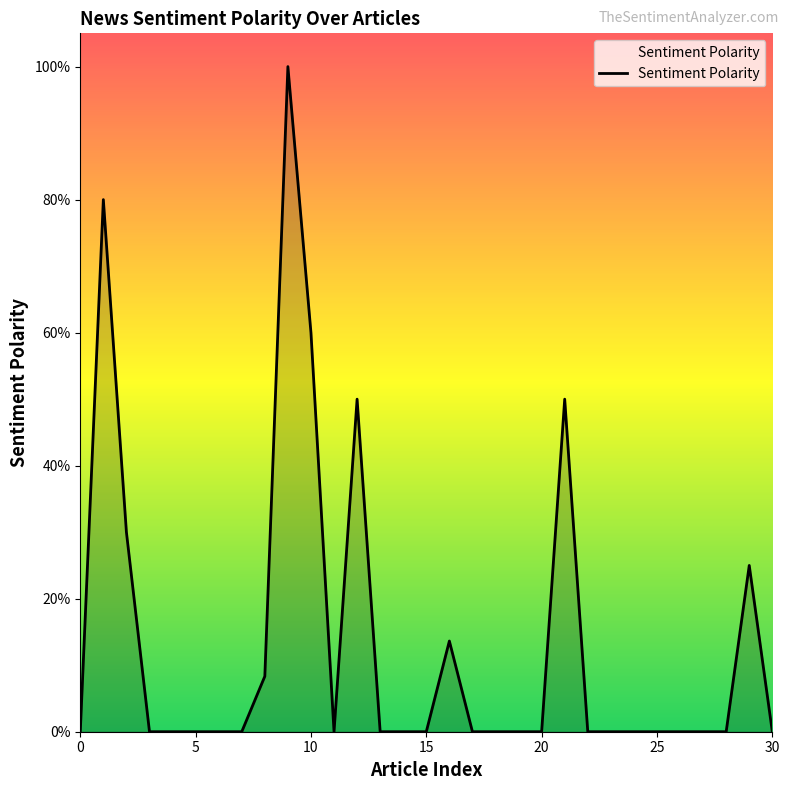

What is the greatest value displayed?

1.0